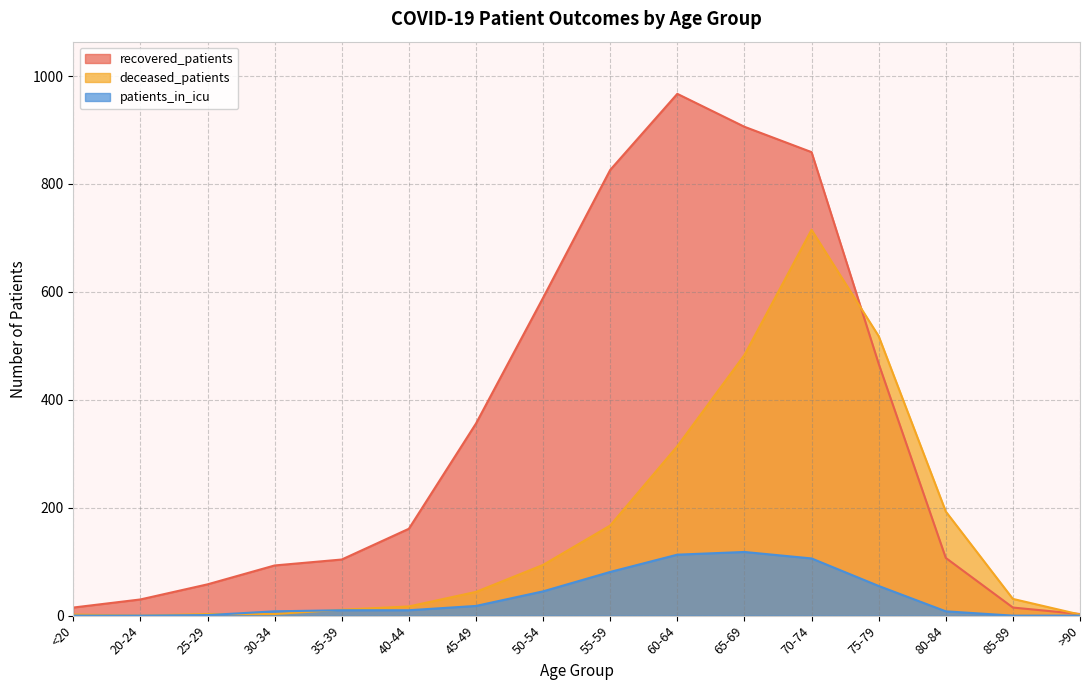

After their last crossing, which series has the higher values: recovered_patients or deceased_patients?

recovered_patients